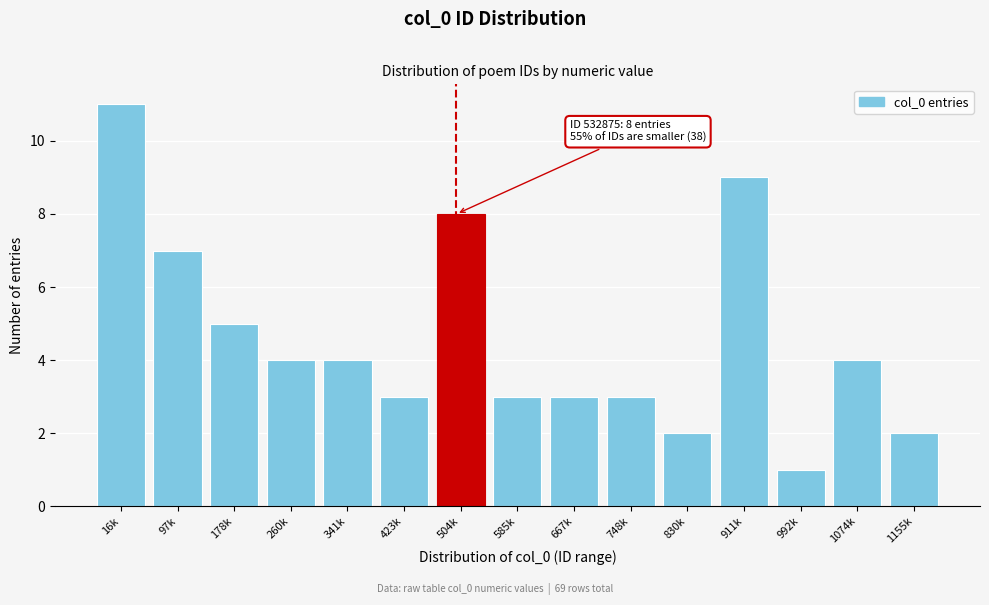

Reading left to right, extract all data points from this chart.

16k=11	97k=7	178k=5	260k=4	341k=4	423k=3	504k=8	585k=3	667k=3	748k=3	830k=2	911k=9	992k=1	1074k=4	1155k=2